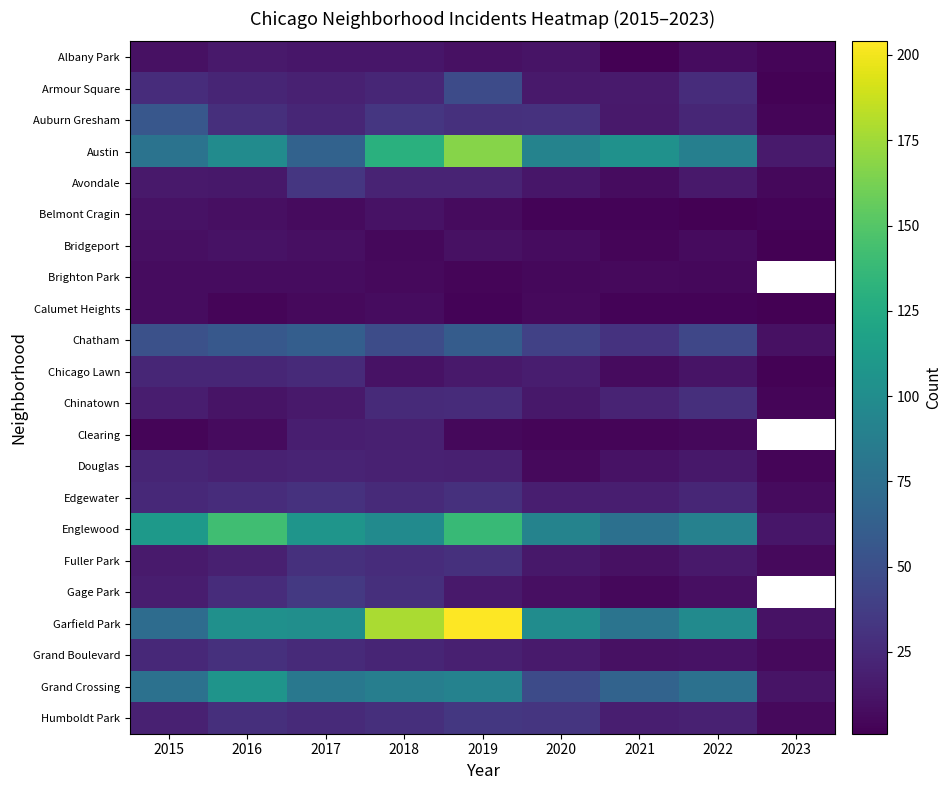

At how many categories does at least one series exceed 162?

2